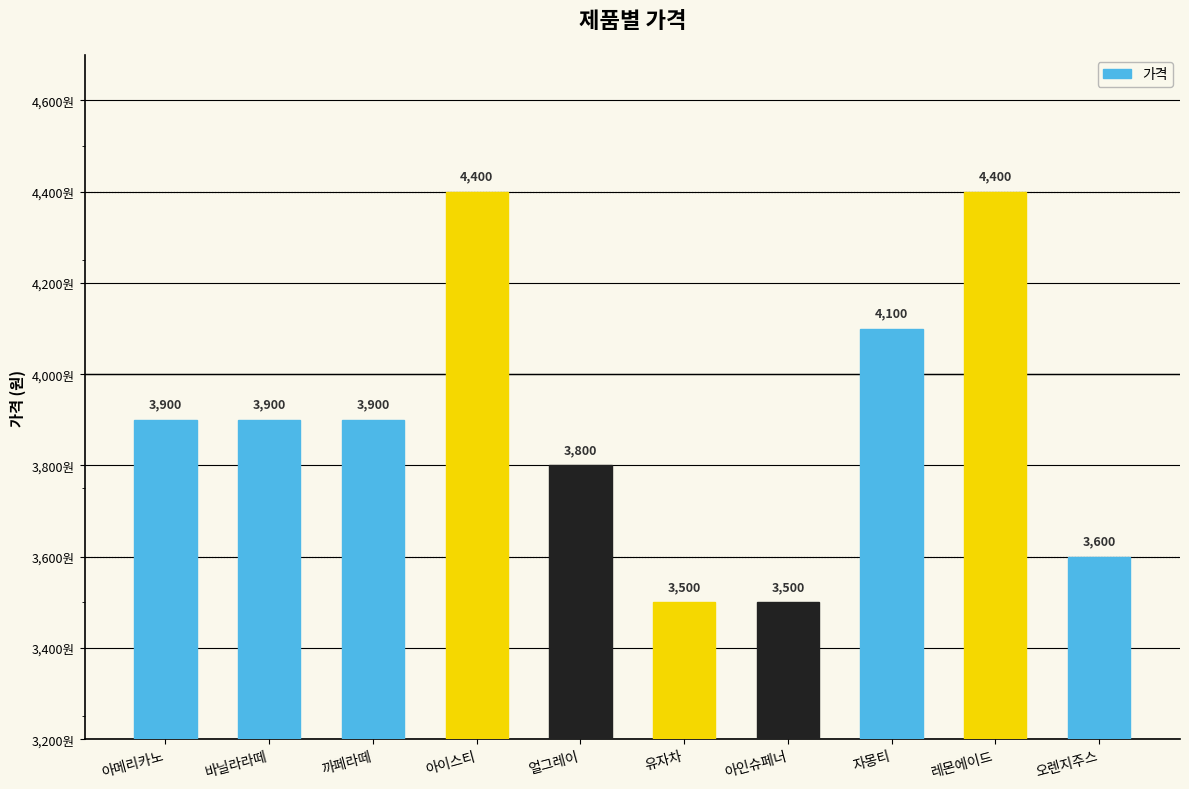

What is the sum of all values?

39000